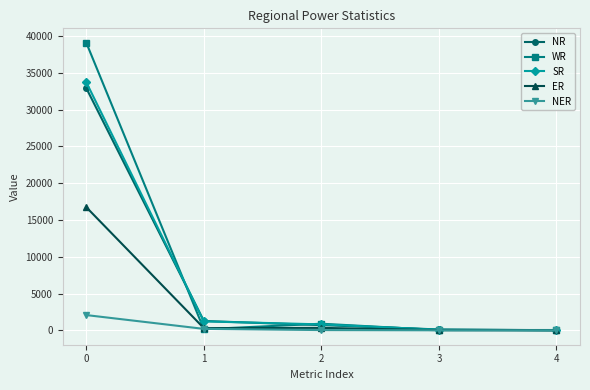

Is the value of ER at 1 greater than the value of WR at 0?

No